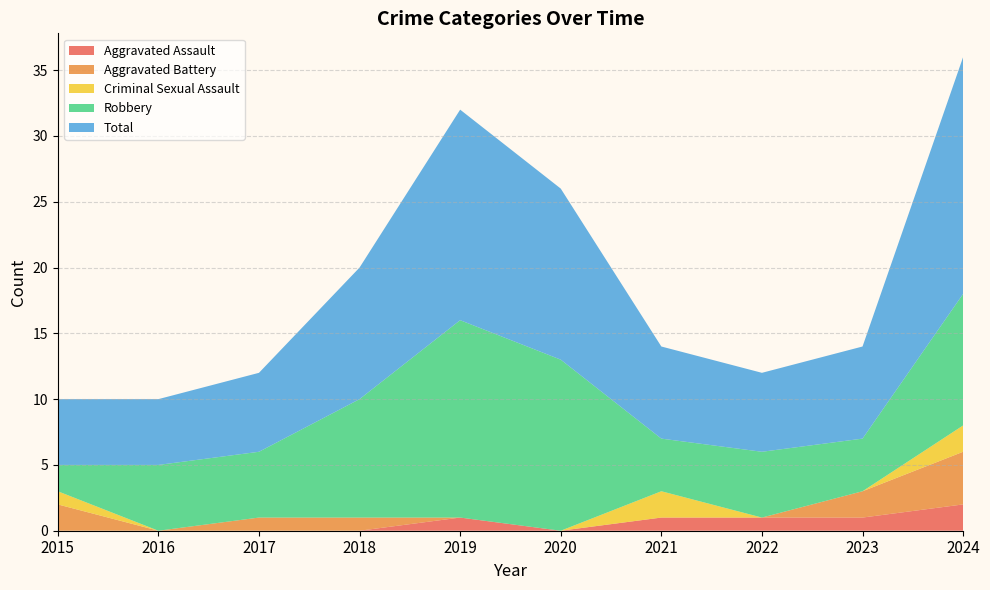

Reading left to right, transcribe all the data shown in this chart.

Aggravated Assault: 0	0	0	0	1	0	1	1	1	2
Aggravated Battery: 2	0	1	1	0	0	0	0	2	4
Criminal Sexual Assault: 1	0	0	0	0	0	2	0	0	2
Robbery: 2	5	5	9	15	13	4	5	4	10
Total: 5	5	6	10	16	13	7	6	7	18